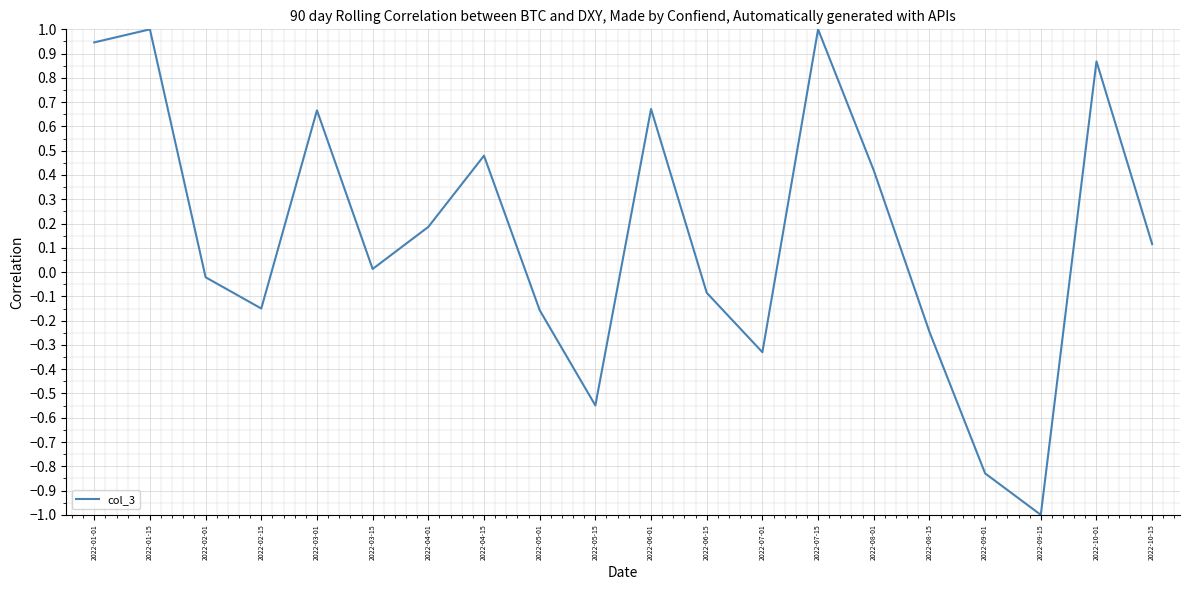

True or false: the data shows 0.3 at 2022-04-15.

False